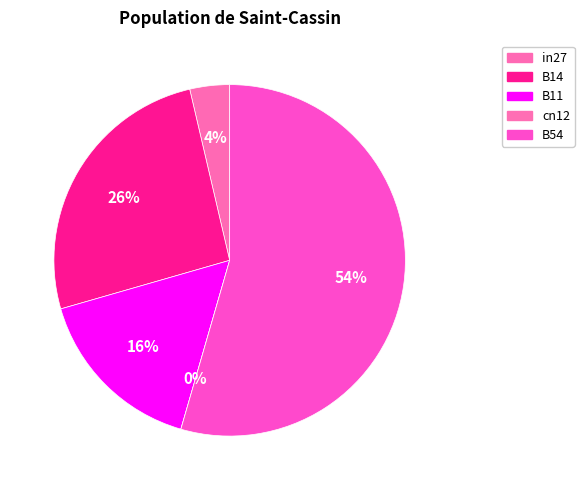

Rank the categories by value from lowest to highest.

cn12, in27, B11, B14, B54